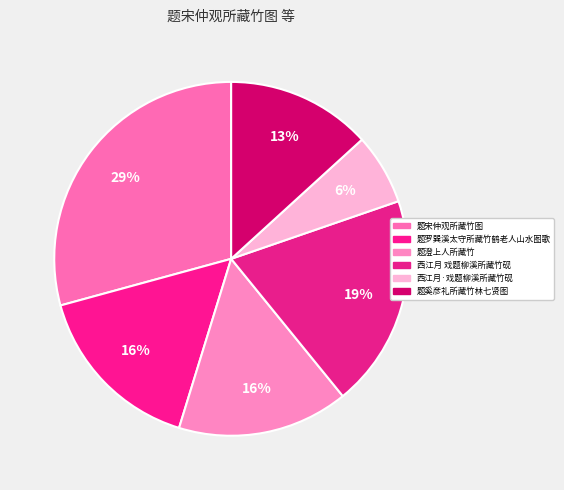

What is the smallest slice in the pie chart?

西江月·戏题柳溪所藏竹砚